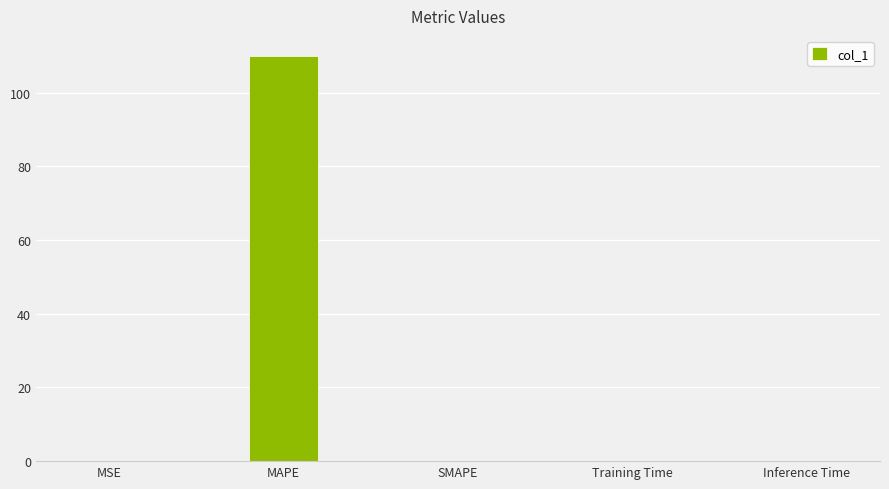

What is the change in value from MAPE to SMAPE?

-109.9